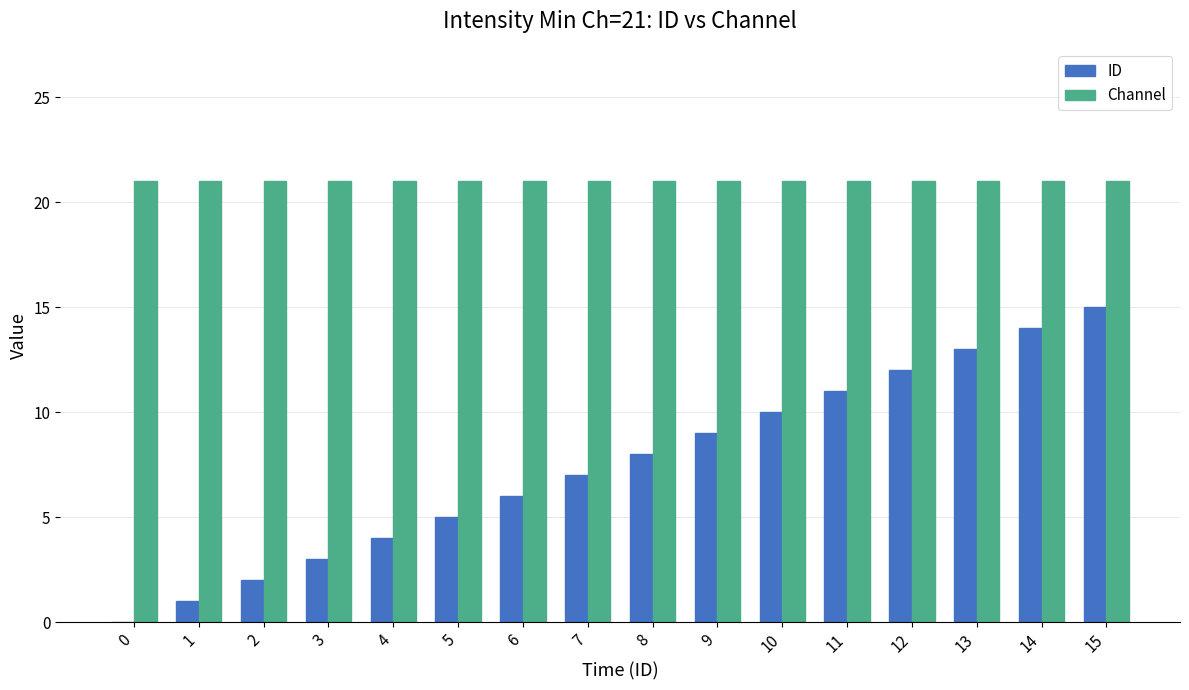

What is the spread (max minus min) of values at 10?

11